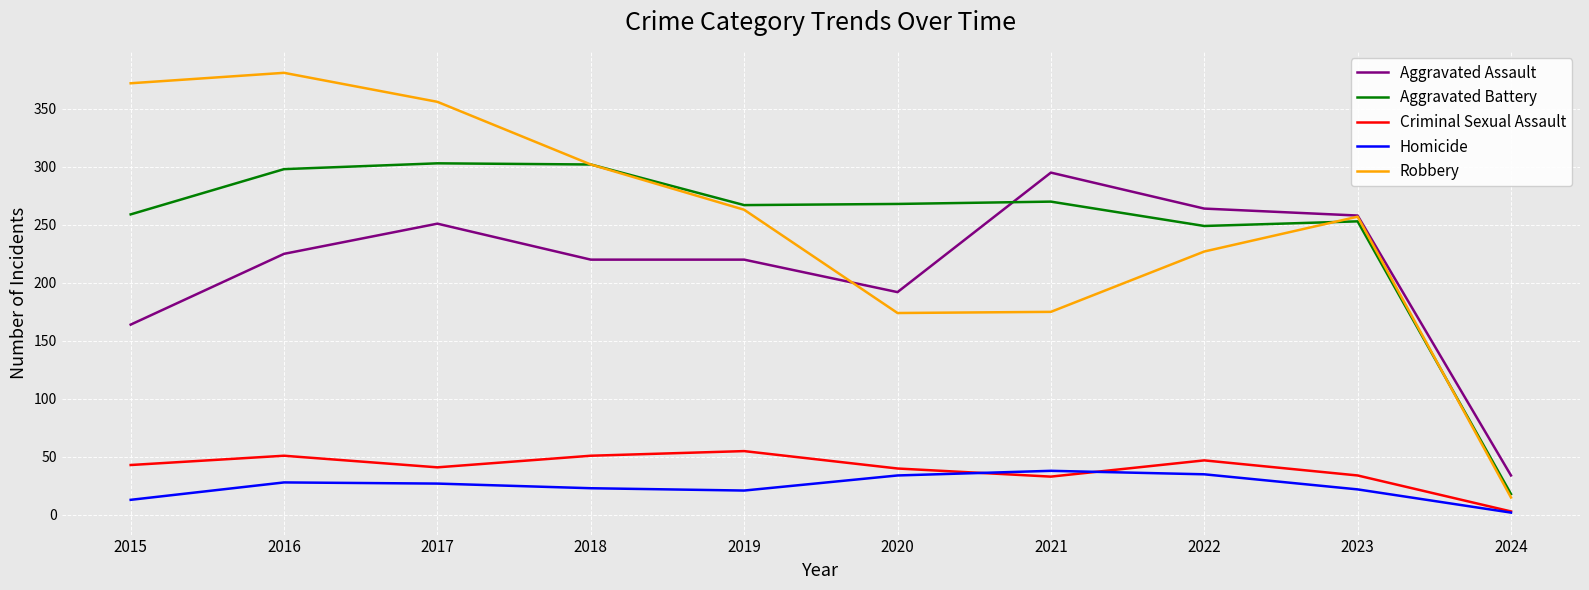

Between 2019 and 2022, which series saw the biggest shift?

Aggravated Assault